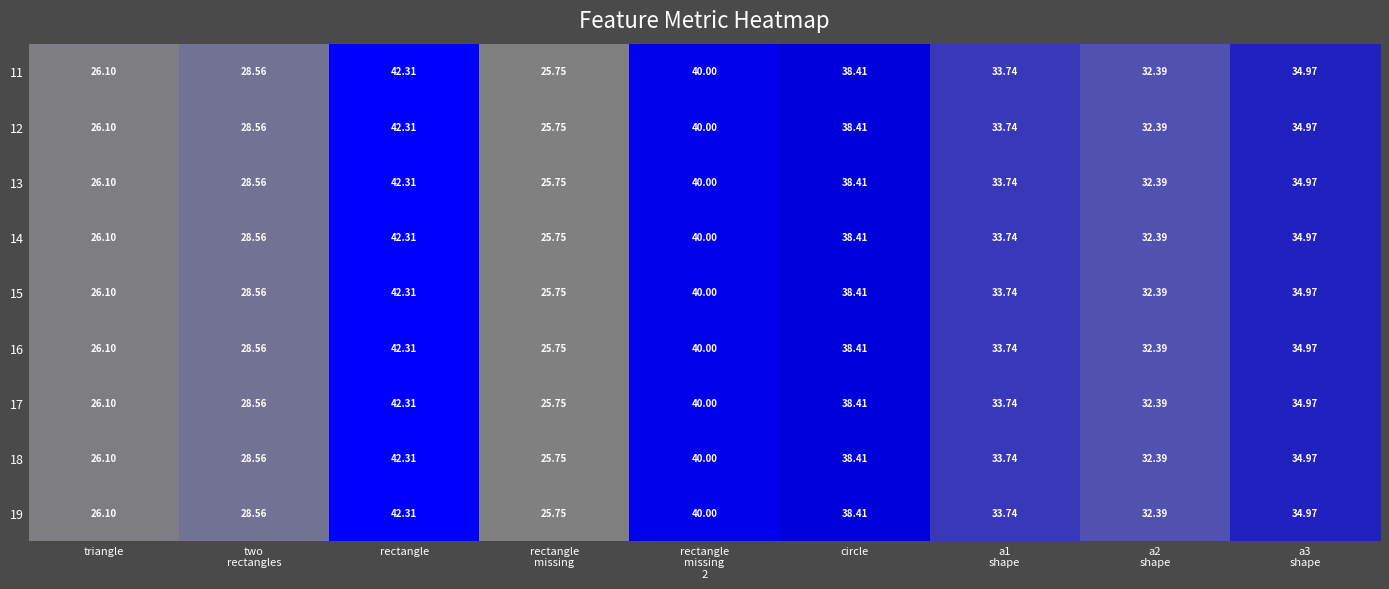

Where does the 12 series first go above 33?

rectangle